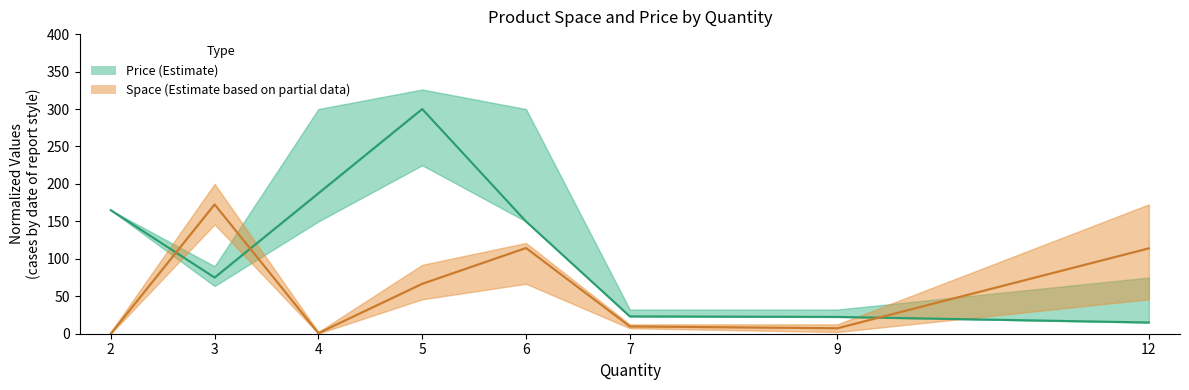

Where is the first local maximum for Price?

5